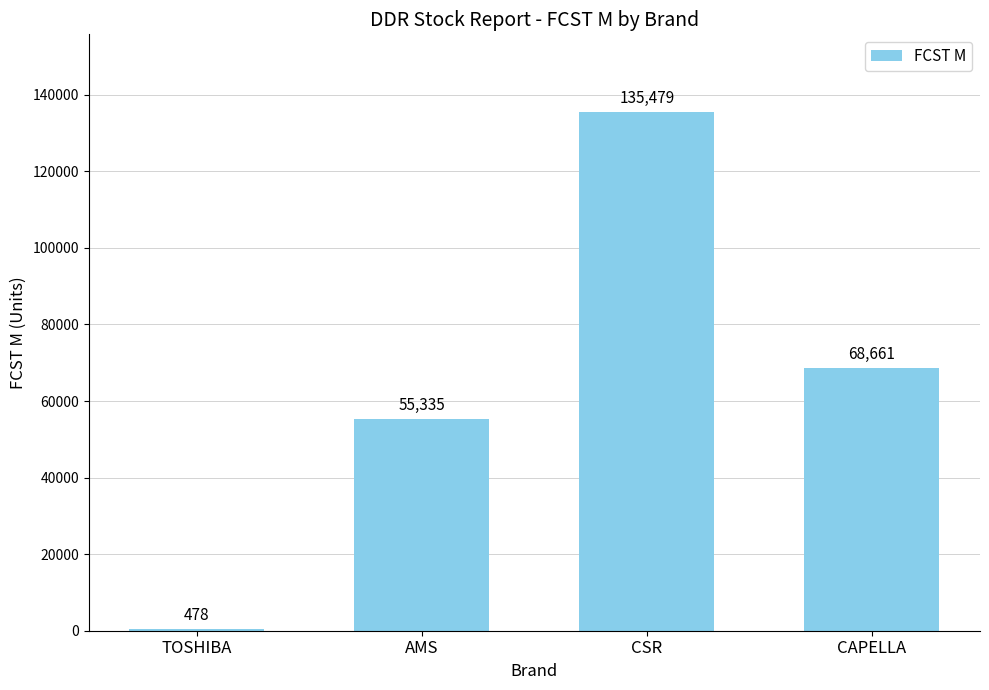

Are the bars grouped side by side (vs. stacked)?

No